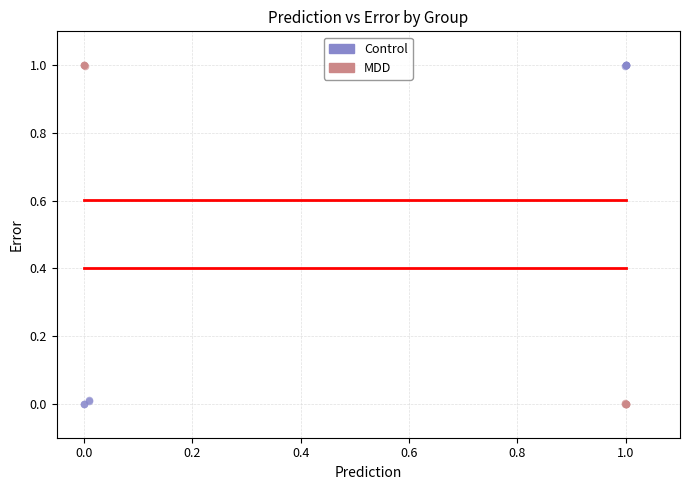

What are all the series names shown in the legend?

Control, MDD